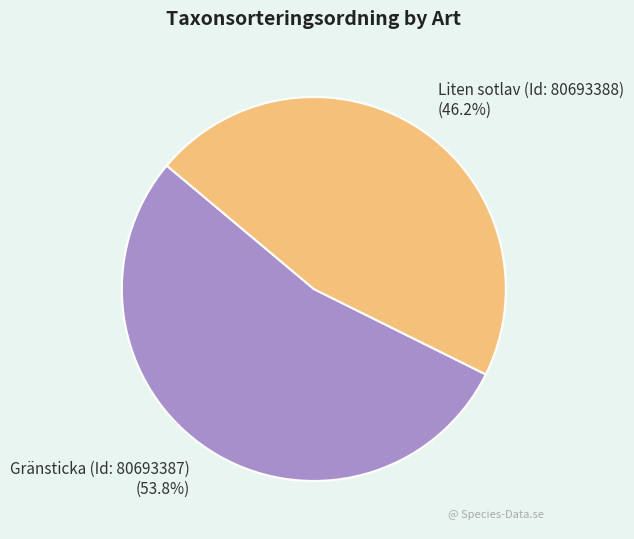

Does Liten sotlav (Id: 80693388) account for over 50% of the chart?

No